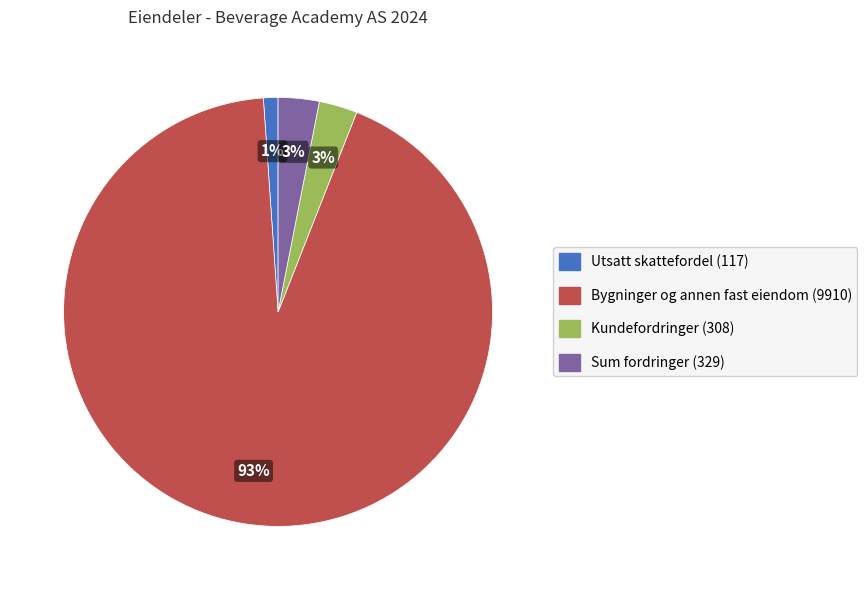

To the nearest percent, what percentage of the pie is Bygninger og annen fast eiendom (9910)?

93%